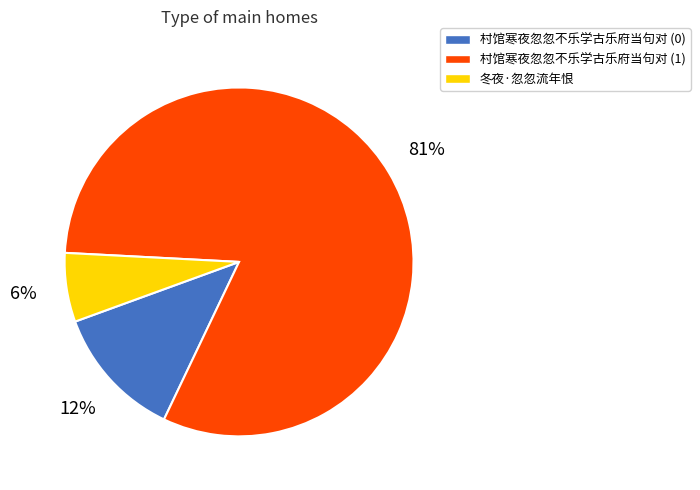

Does any single category account for the majority?

Yes